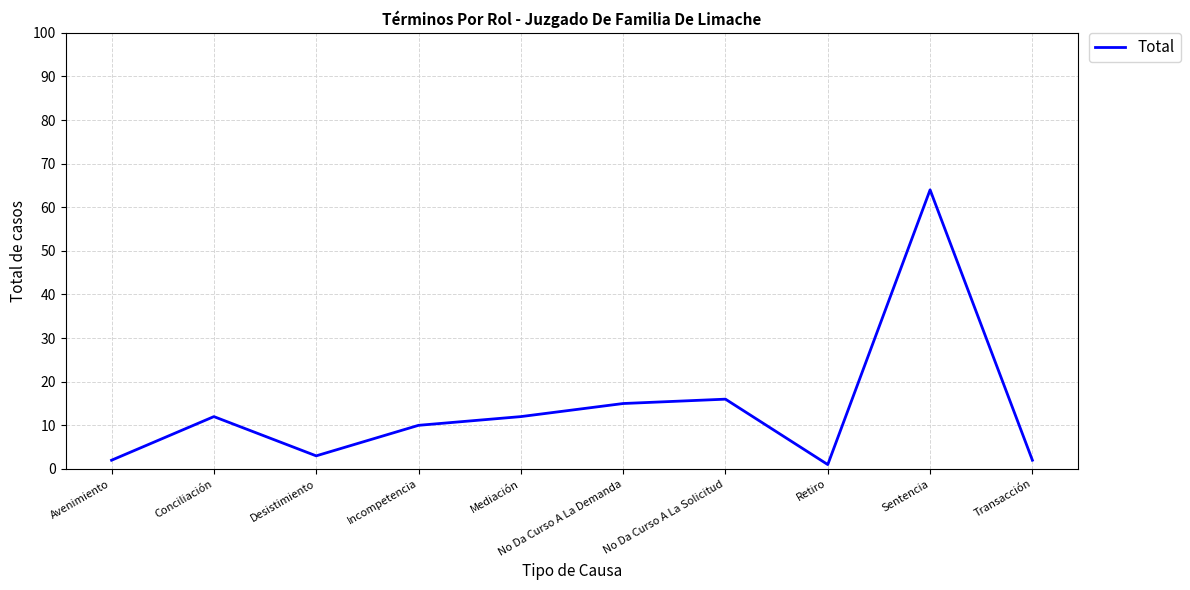

How many lines are shown in the chart?

1